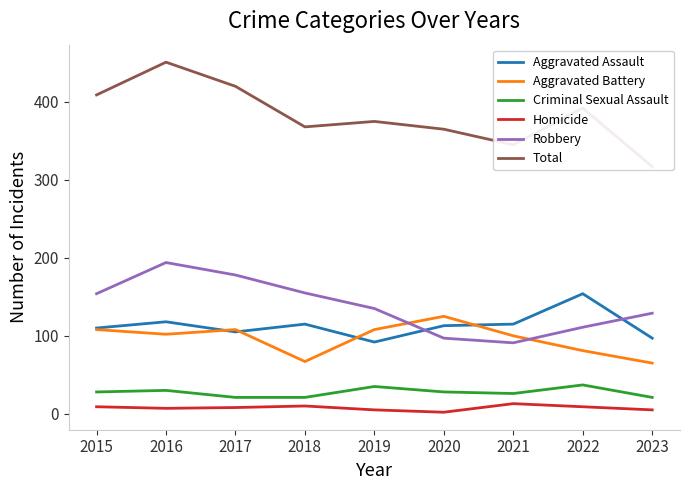

Between 2016 and 2023, which series saw the biggest shift?

Total